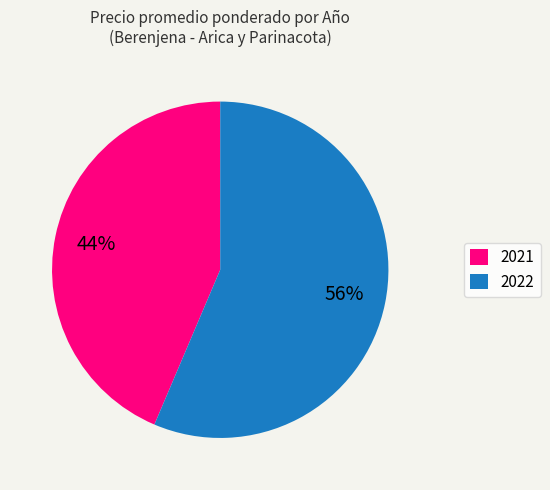

Is it true that 2022 is 70% of the pie?

False